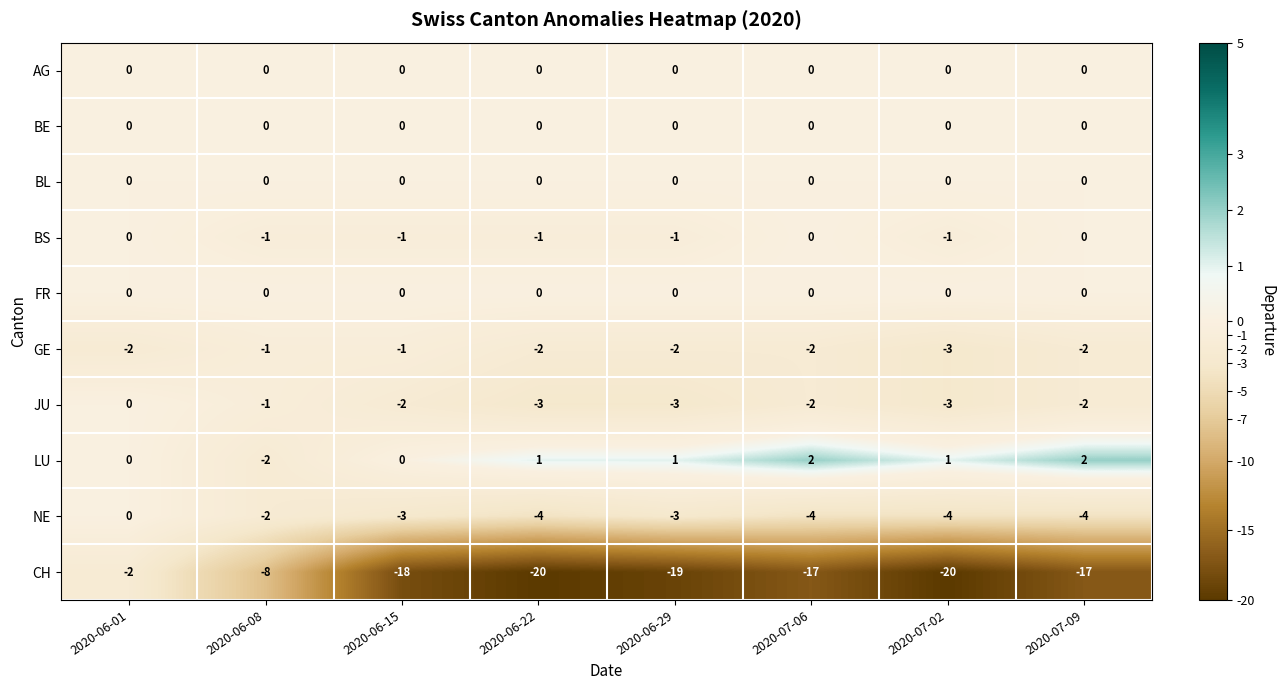

What is the minimum value shown in the chart?

-20